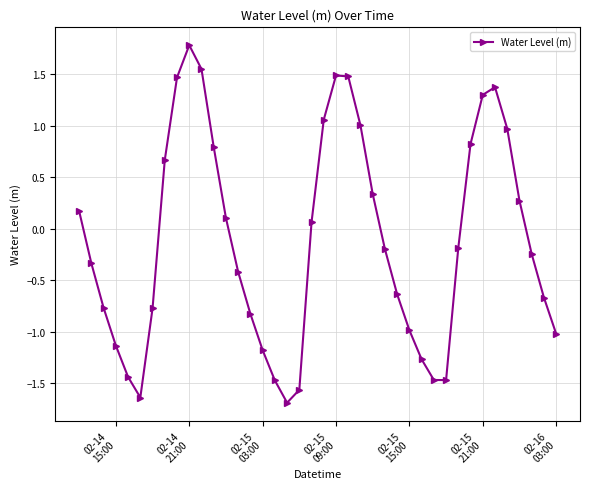

What is the difference between the second highest and second lowest values?

3.2